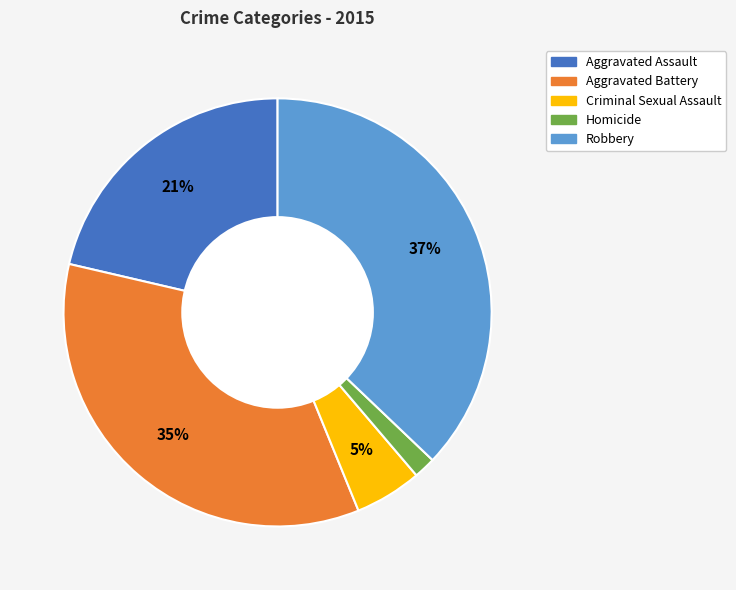

True or false: Aggravated Assault accounts for 21% of the total.

True